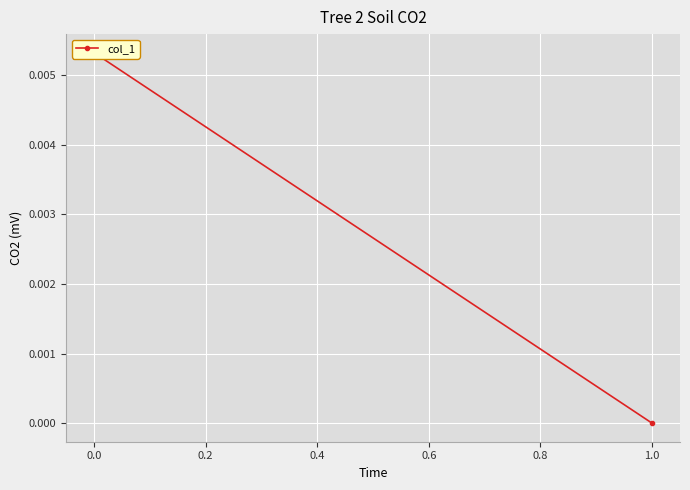

How many categories are shown in the chart?

2